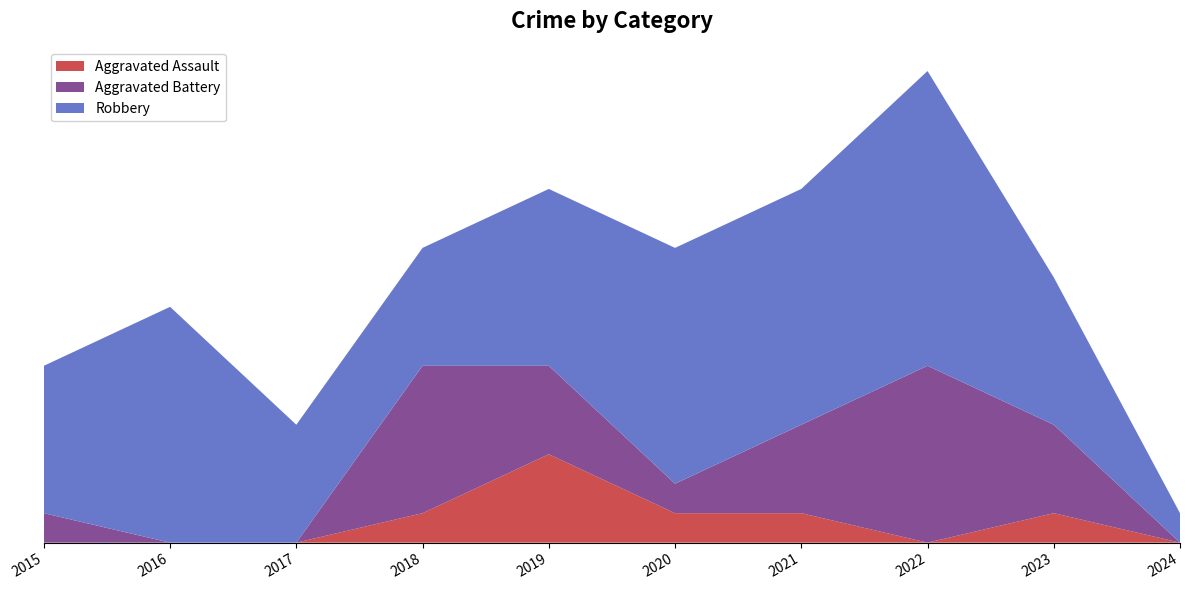

Reading right to left, what are all the values shown in this chart?

Aggravated Assault: 0	1	0	1	1	3	1	0	0	0
Aggravated Battery: 0	3	6	3	1	3	5	0	0	1
Robbery: 1	5	10	8	8	6	4	4	8	5